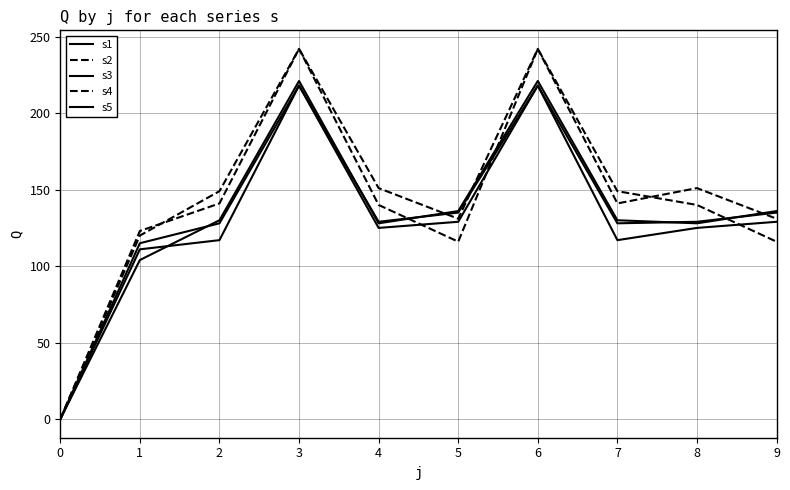

Is this an area chart (filled region under the line)?

No